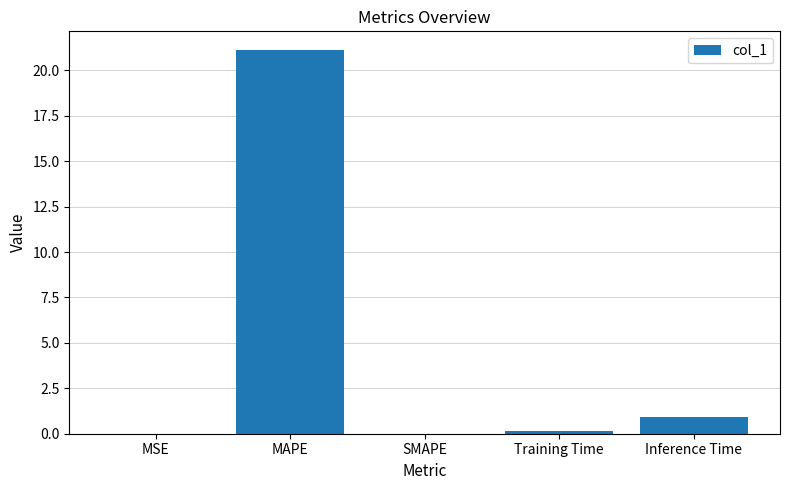

The chart shows a value of 10.5 at SMAPE. True or false?

False